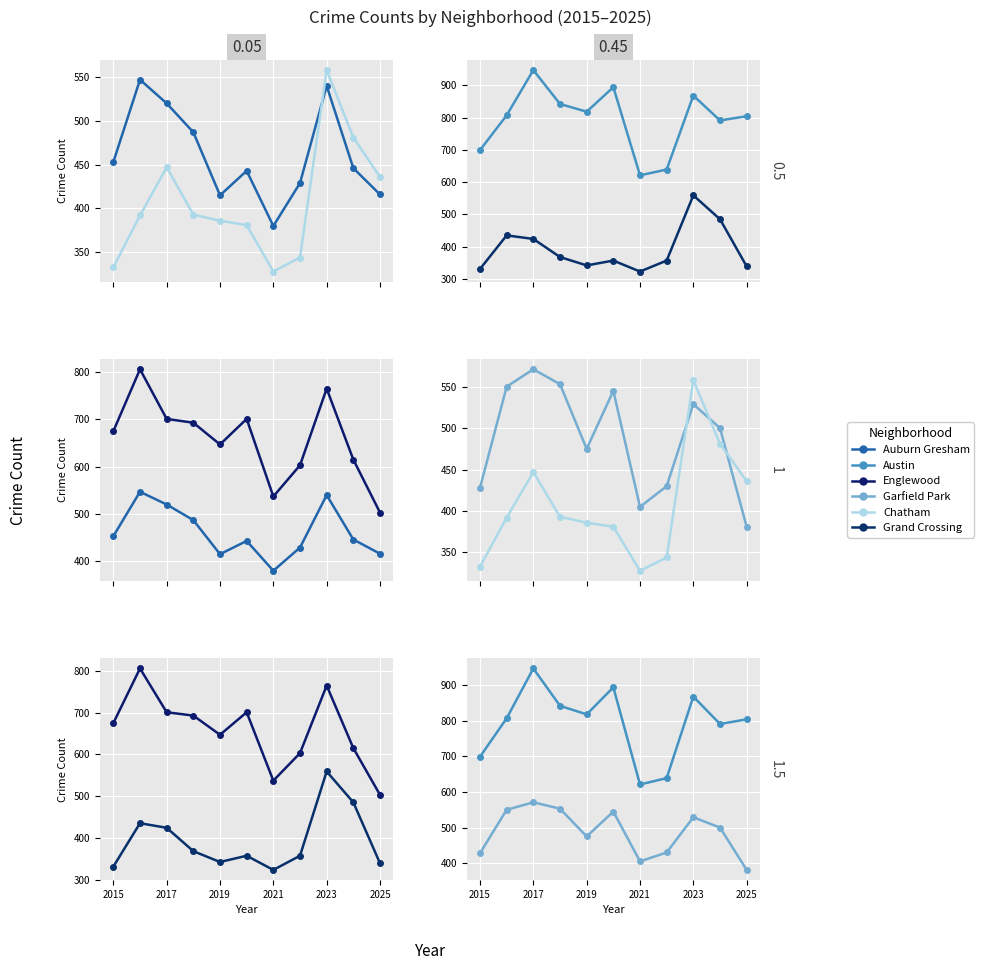

Rank the series at 2025 from lowest to highest value.

Grand Crossing, Garfield Park, Auburn Gresham, Chatham, Englewood, Austin